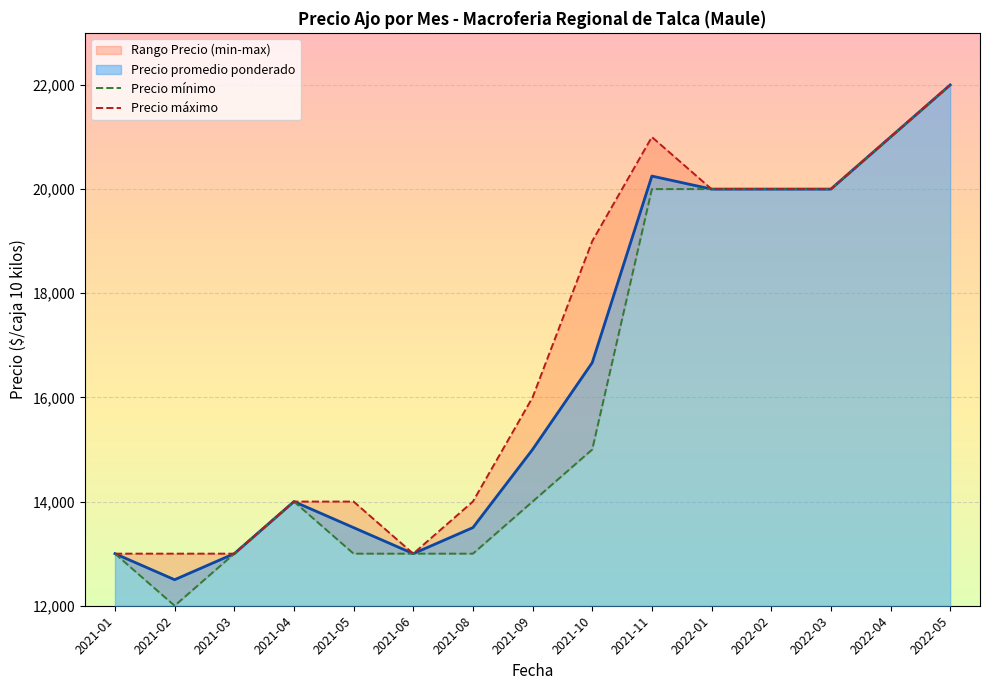

Where is Precio mínimo nearest to the value 17000?

2021-10